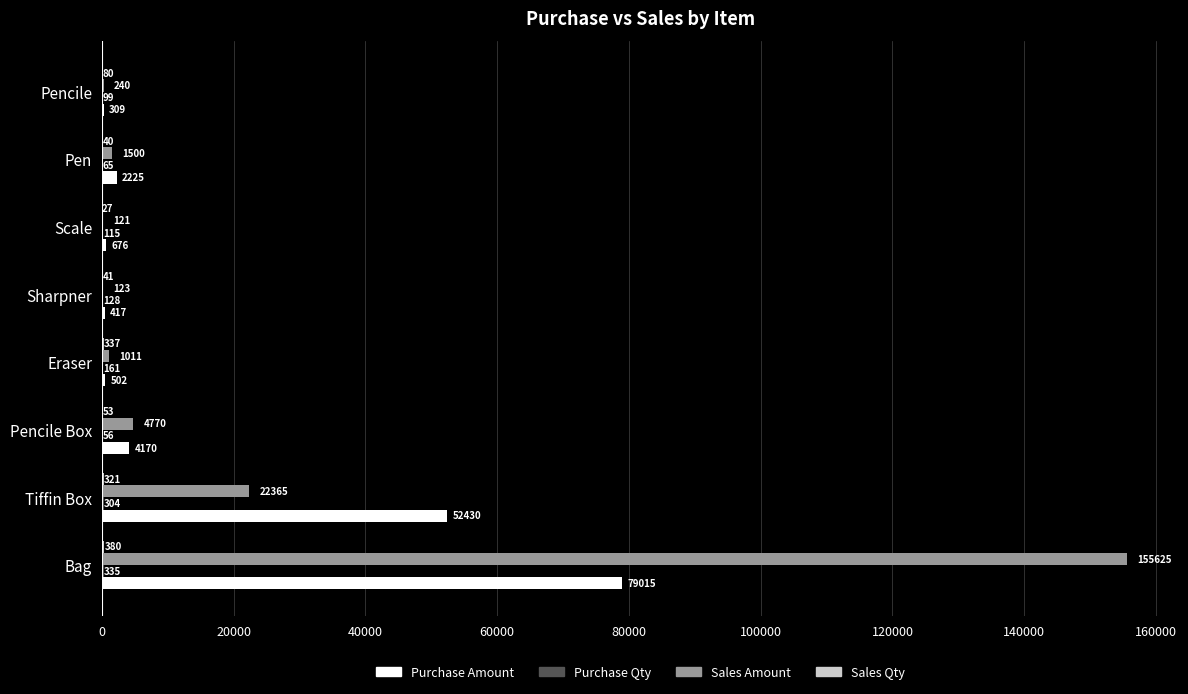

Is it true that Sales Amount equals 155625 at Bag?

True